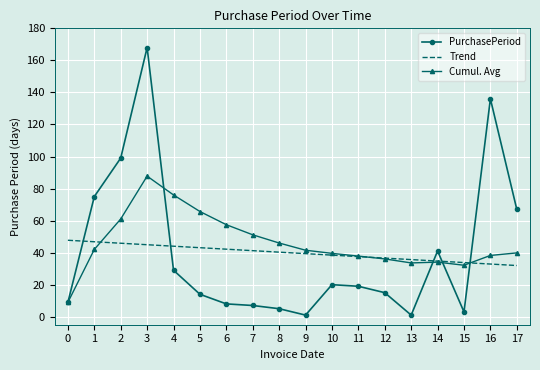

True or false: PurchasePeriod has a value of 115.7 at 17.

False